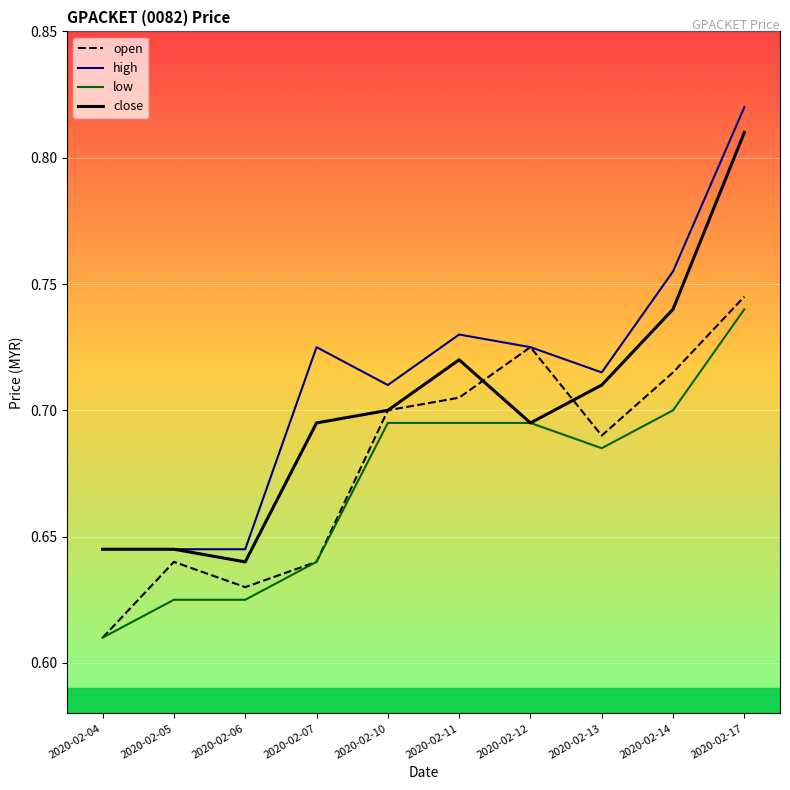

The value of high at 2020-02-06 is 0.2. True or false?

False